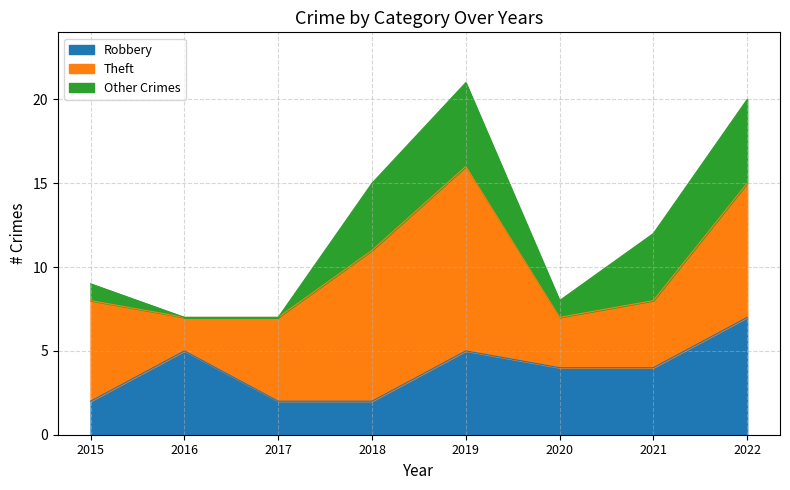

What is the sum of all Robbery values?

31